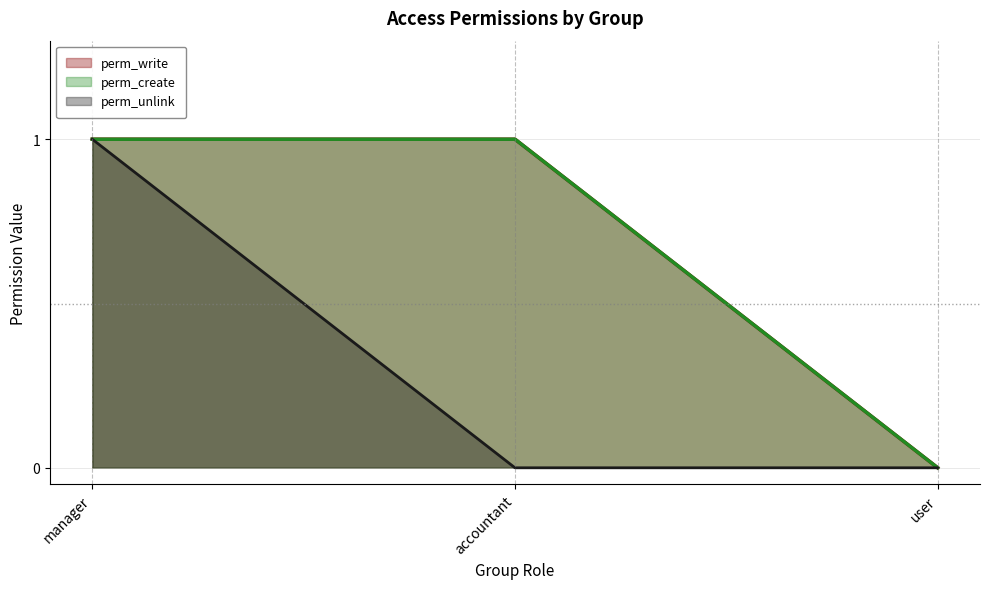

How many lines are shown in the chart?

3